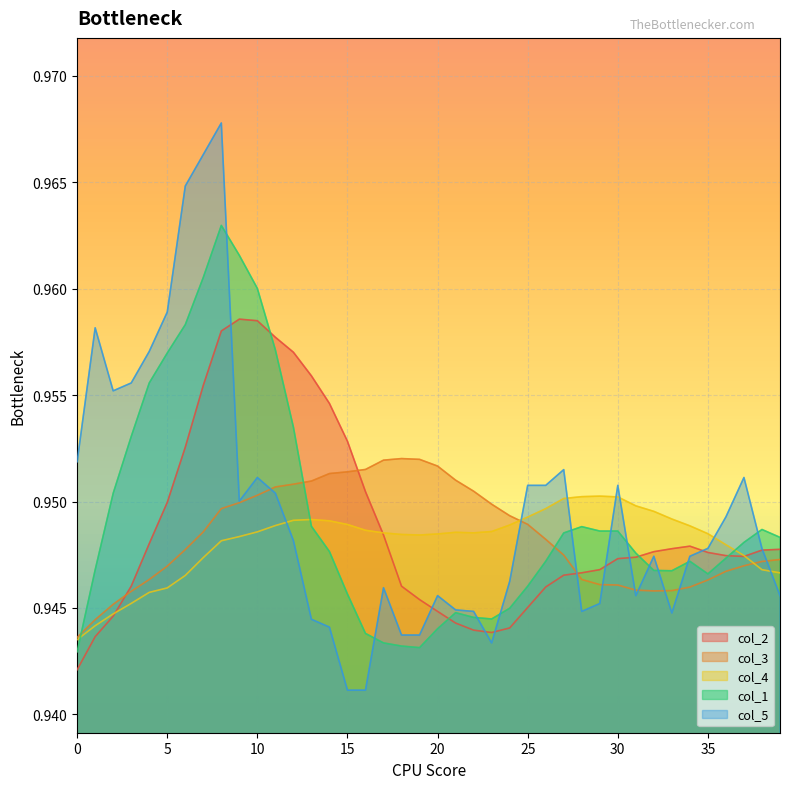

Reading left to right, transcribe all the data shown in this chart.

col_2: 0.9	0.9	0.9	0.9	0.9	0.9	1.0	1.0	1.0	1.0	1.0	1.0	1.0	1.0	1.0	1.0	1.0	0.9	0.9	0.9	0.9	0.9	0.9	0.9	0.9	0.9	0.9	0.9	0.9	0.9	0.9	0.9	0.9	0.9	0.9	0.9	0.9	0.9	0.9	0.9
col_3: 0.9	0.9	0.9	0.9	0.9	0.9	0.9	0.9	0.9	0.9	1.0	1.0	1.0	1.0	1.0	1.0	1.0	1.0	1.0	1.0	1.0	1.0	1.0	0.9	0.9	0.9	0.9	0.9	0.9	0.9	0.9	0.9	0.9	0.9	0.9	0.9	0.9	0.9	0.9	0.9
col_4: 0.9	0.9	0.9	0.9	0.9	0.9	0.9	0.9	0.9	0.9	0.9	0.9	0.9	0.9	0.9	0.9	0.9	0.9	0.9	0.9	0.9	0.9	0.9	0.9	0.9	0.9	0.9	1.0	1.0	1.0	1.0	0.9	0.9	0.9	0.9	0.9	0.9	0.9	0.9	0.9
col_1: 0.9	0.9	1.0	1.0	1.0	1.0	1.0	1.0	1.0	1.0	1.0	1.0	1.0	0.9	0.9	0.9	0.9	0.9	0.9	0.9	0.9	0.9	0.9	0.9	0.9	0.9	0.9	0.9	0.9	0.9	0.9	0.9	0.9	0.9	0.9	0.9	0.9	0.9	0.9	0.9
col_5: 1.0	1.0	1.0	1.0	1.0	1.0	1.0	1.0	1.0	1.0	1.0	1.0	0.9	0.9	0.9	0.9	0.9	0.9	0.9	0.9	0.9	0.9	0.9	0.9	0.9	1.0	1.0	1.0	0.9	0.9	1.0	0.9	0.9	0.9	0.9	0.9	0.9	1.0	0.9	0.9